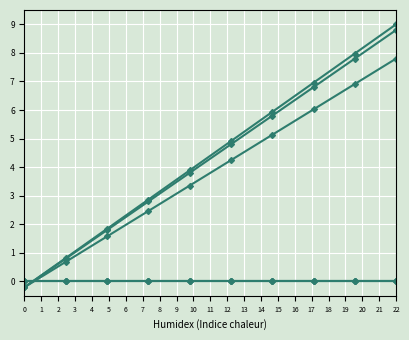

Does the chart have visible grid lines?

Yes